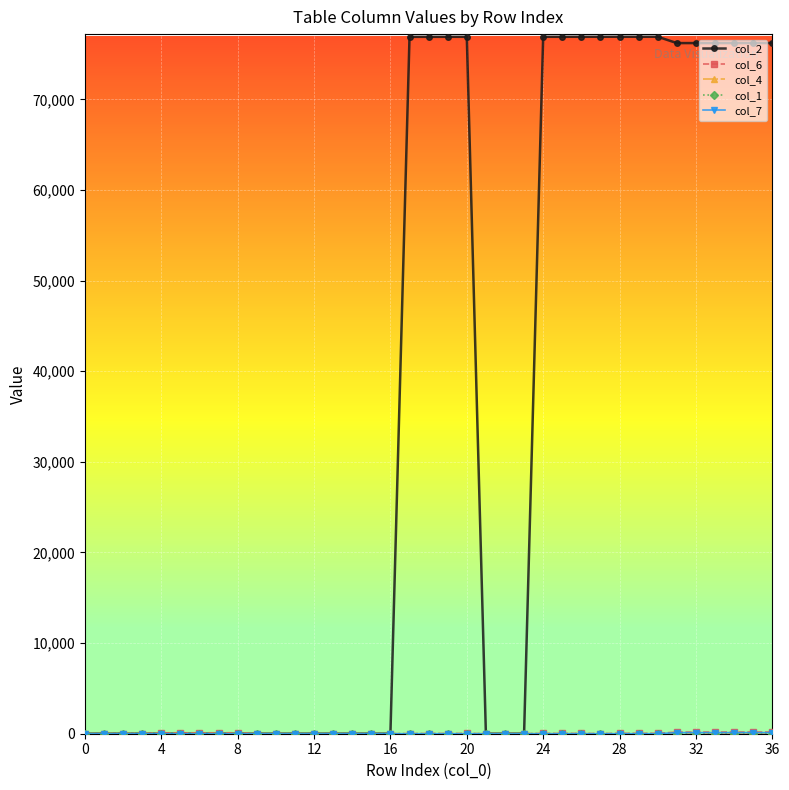

Which series has the widest spread of values?

col_2